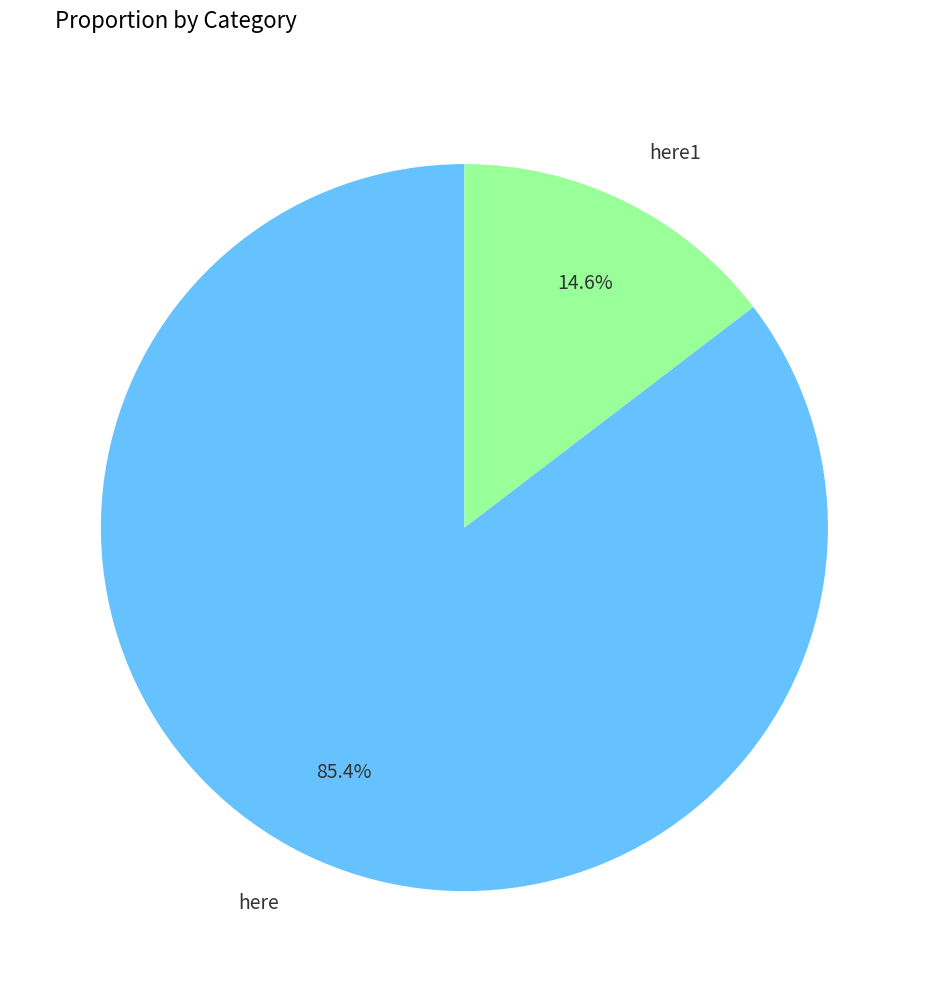

What is the smallest slice in the pie chart?

here1